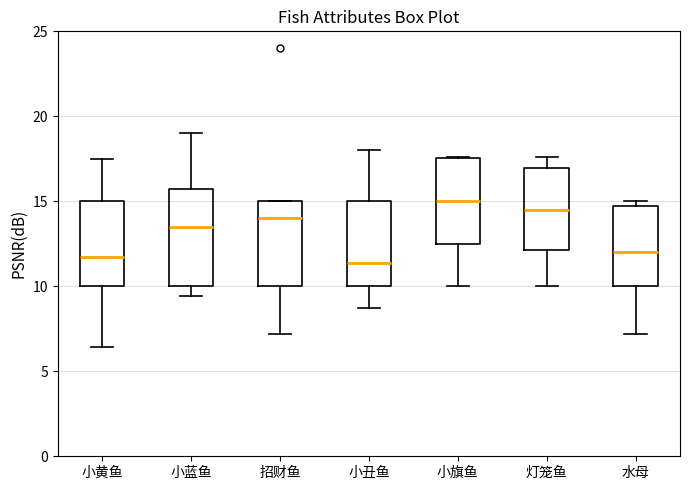

Reading left to right, read every box against the y-axis: the position of its median line, the range the box covers, and the ends of its whiskers. The values are not printed on the chart, so give them approximately, as read against the axis.

小黄鱼: median 11.5, box 10.0 to 15.0, whiskers 6.5 to 17.5
小蓝鱼: median 13.5, box 10.0 to 16.0, whiskers 9.5 to 19.0
招财鱼: median 14.0, box 10.0 to 15.0, whiskers 7.0 to 15.0
小丑鱼: median 11.5, box 10.0 to 15.0, whiskers 8.5 to 18.0
小旗鱼: median 15.0, box 12.5 to 17.5, whiskers 10.0 to 17.5
灯笼鱼: median 14.5, box 12.0 to 17.0, whiskers 10.0 to 17.5
水母: median 12.0, box 10.0 to 15.0, whiskers 7.0 to 15.0 (just above the box's upper edge)